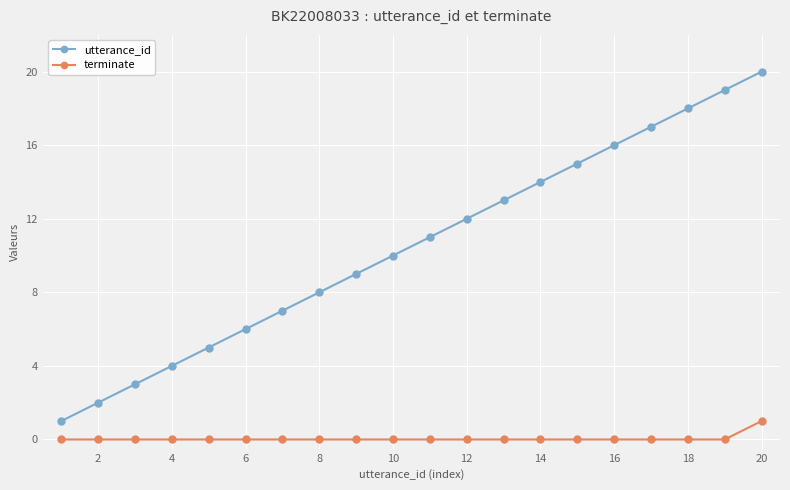

What is the greatest value displayed?

20